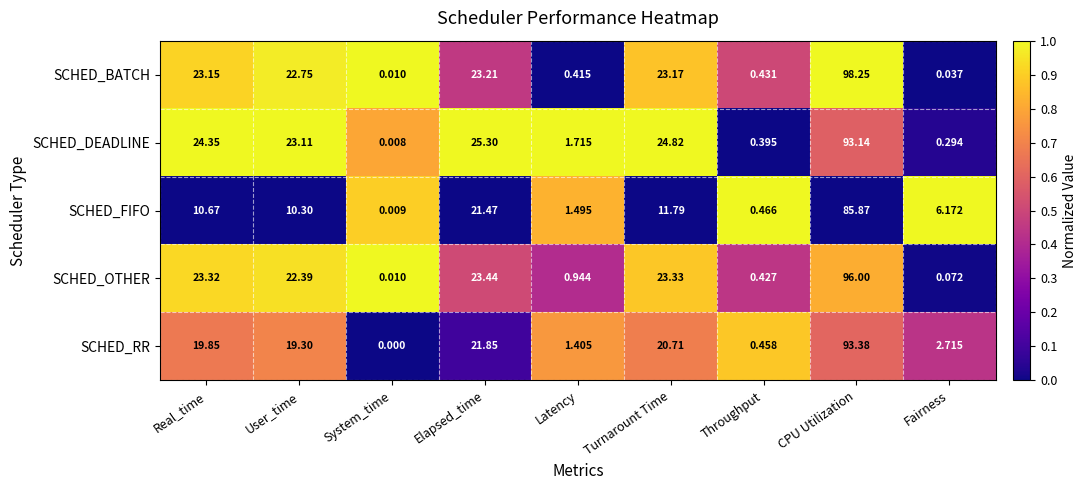

At Throughput, list the series in order from smallest to largest.

SCHED_DEADLINE, SCHED_OTHER, SCHED_BATCH, SCHED_RR, SCHED_FIFO